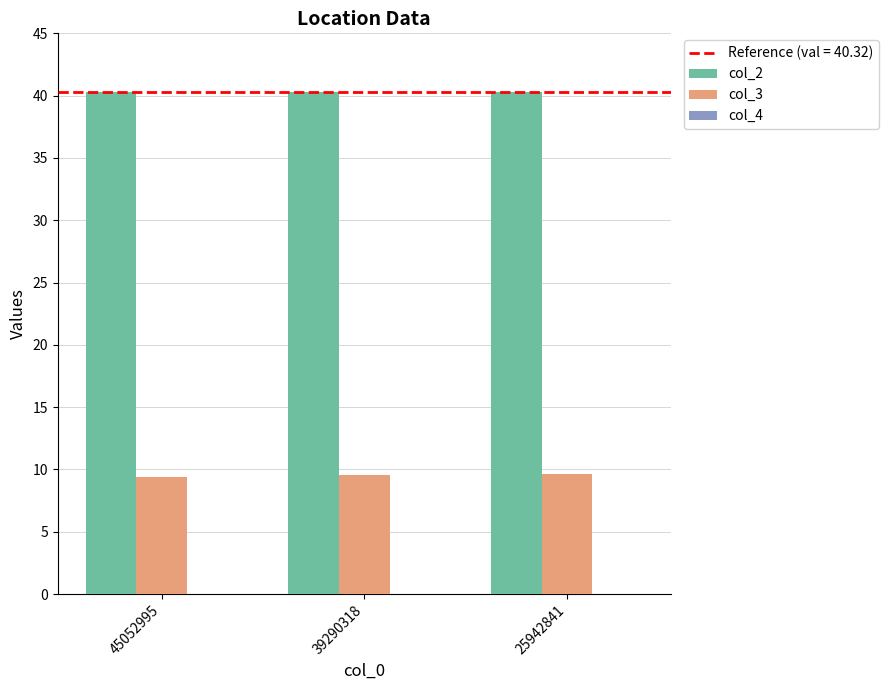

The value of col_3 at 25942841 is 9.6. True or false?

True